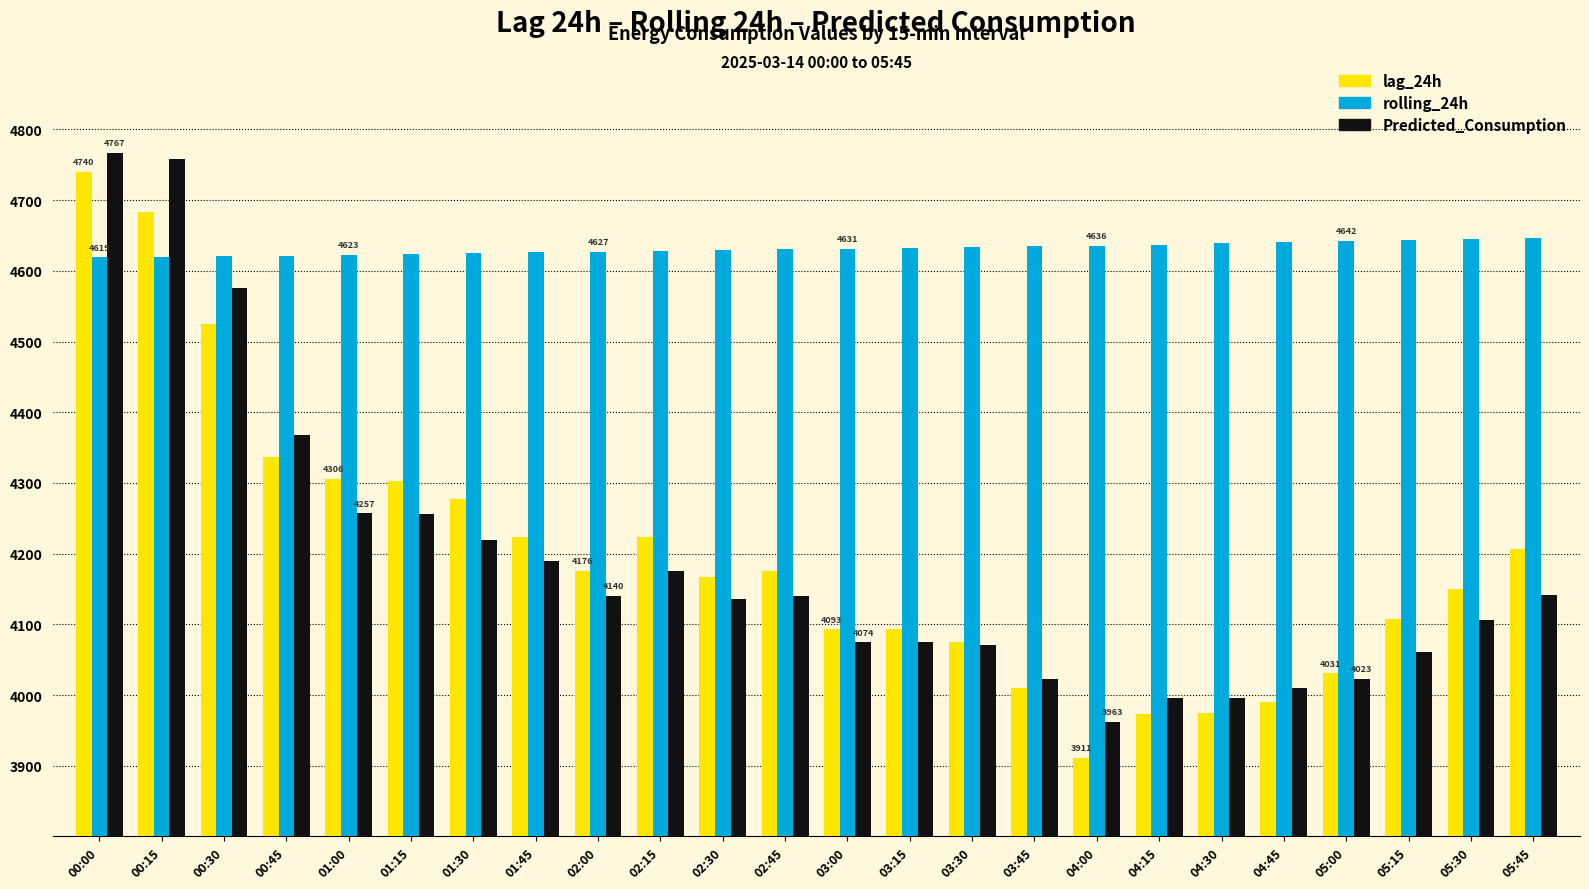

How many data points in Predicted_Consumption are less than 4140?

12